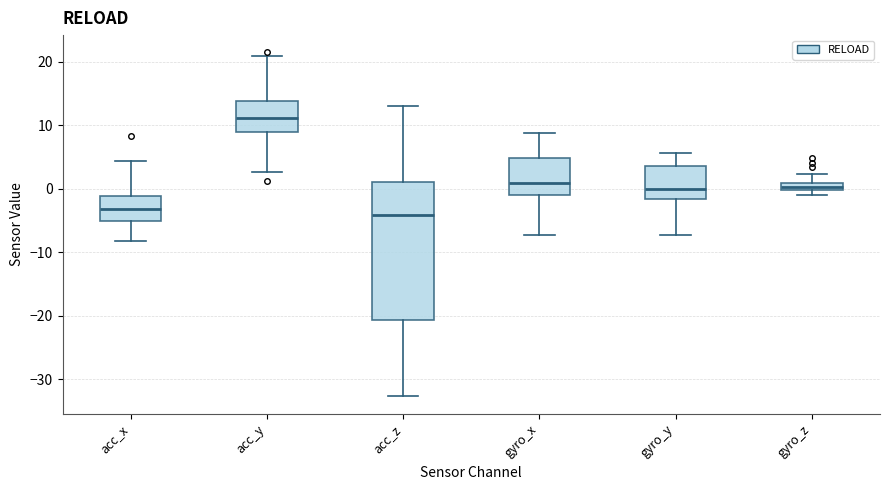

Where does the median line of the box for acc_x sit on the y-axis? The values are not printed on the chart, so give them approximately, as read against the axis.

-3